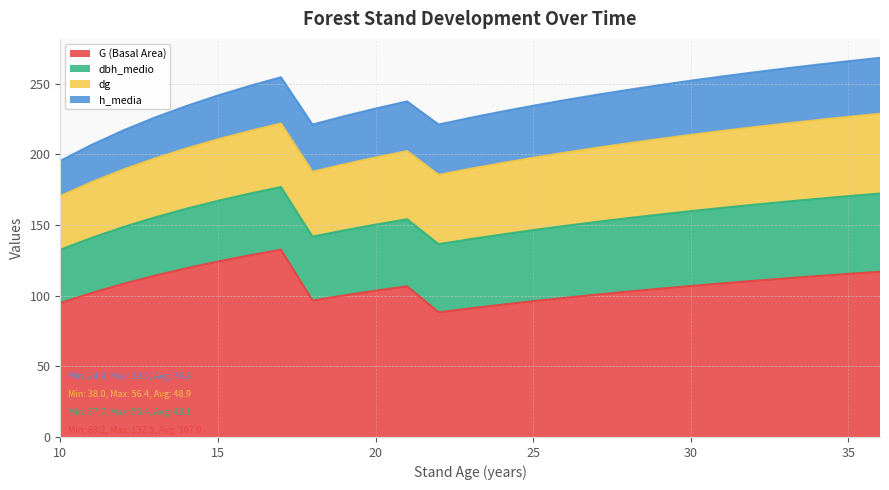

Does the chart have visible grid lines?

Yes